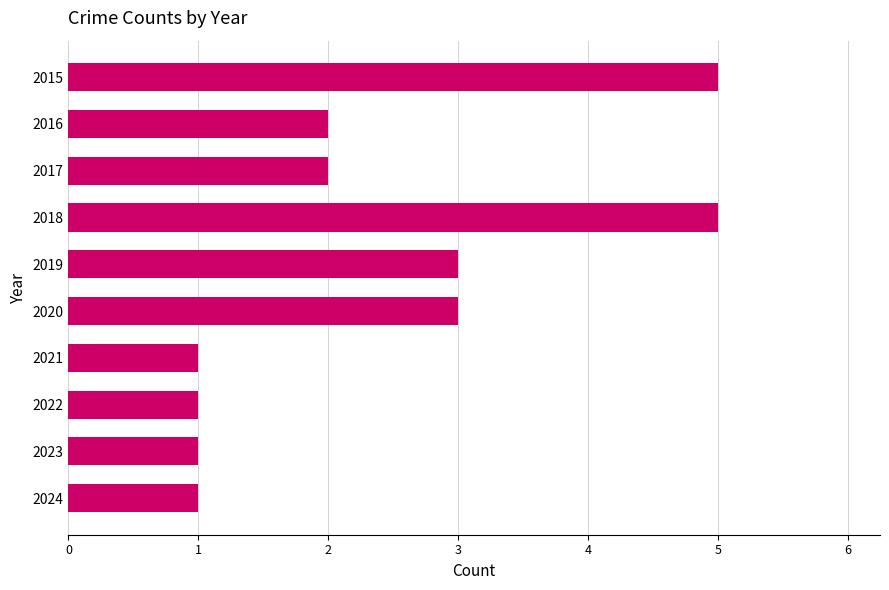

The chart shows a value of 2 at 2016. True or false?

True